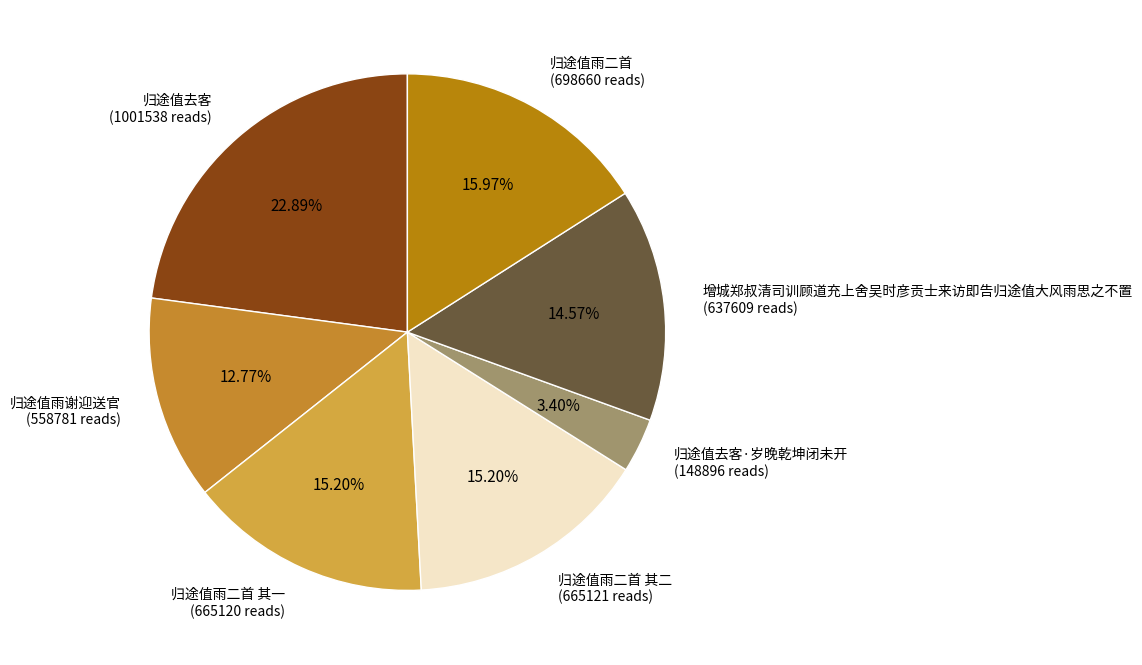

Approximately how many times larger is the value at 归途值雨二首 其一 (665120 reads) compared to 归途值雨二首 其二 (665121 reads)?

1.0